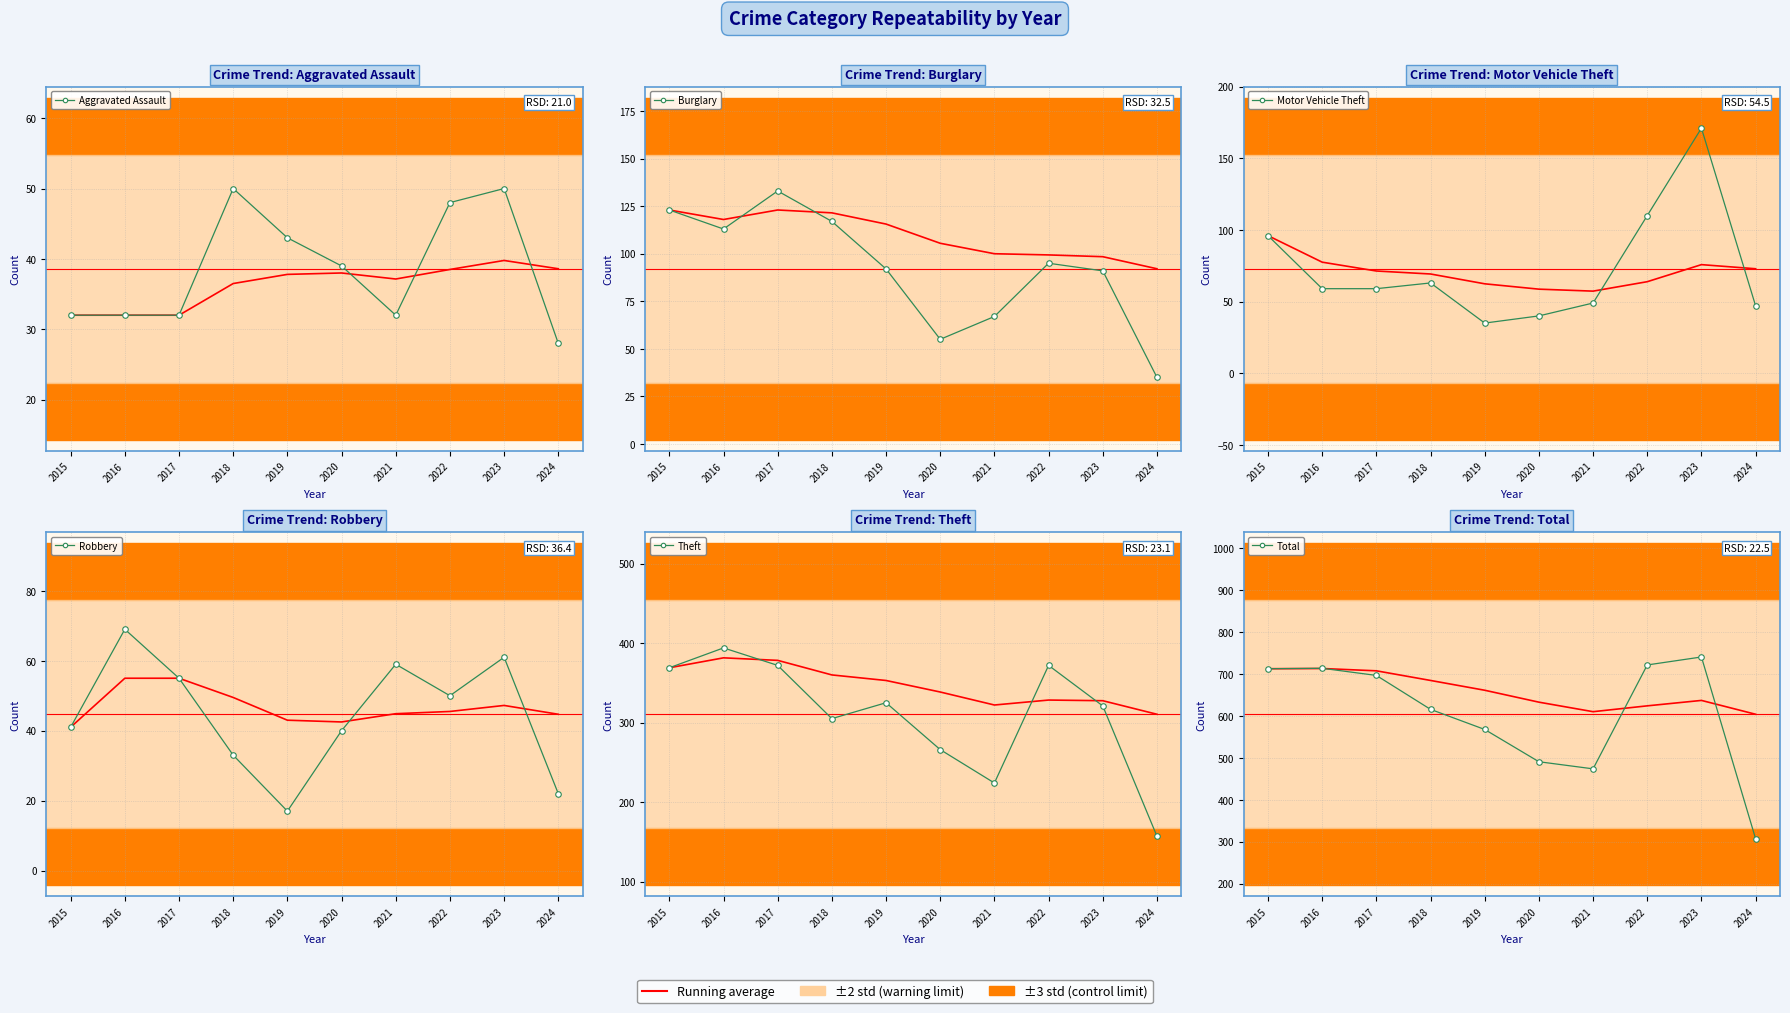

How many distinct data groups are displayed?

6